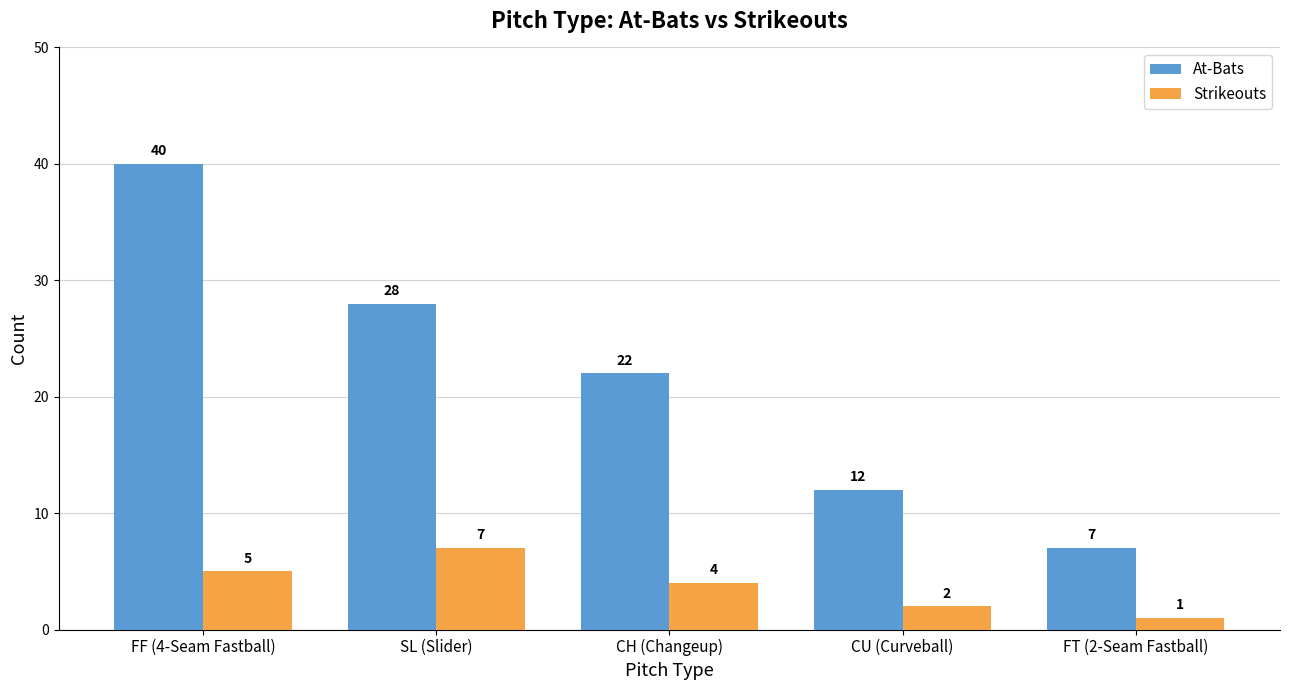

What is the label of the 4th bar from the right?

SL (Slider)